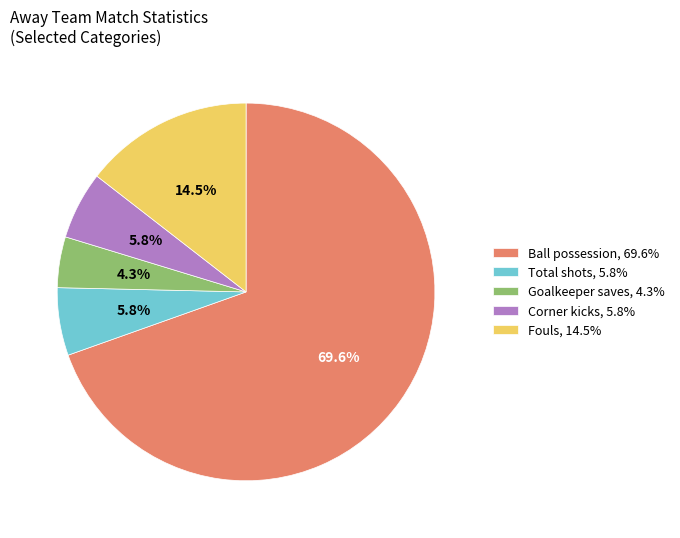

Does any single category account for the majority?

Yes